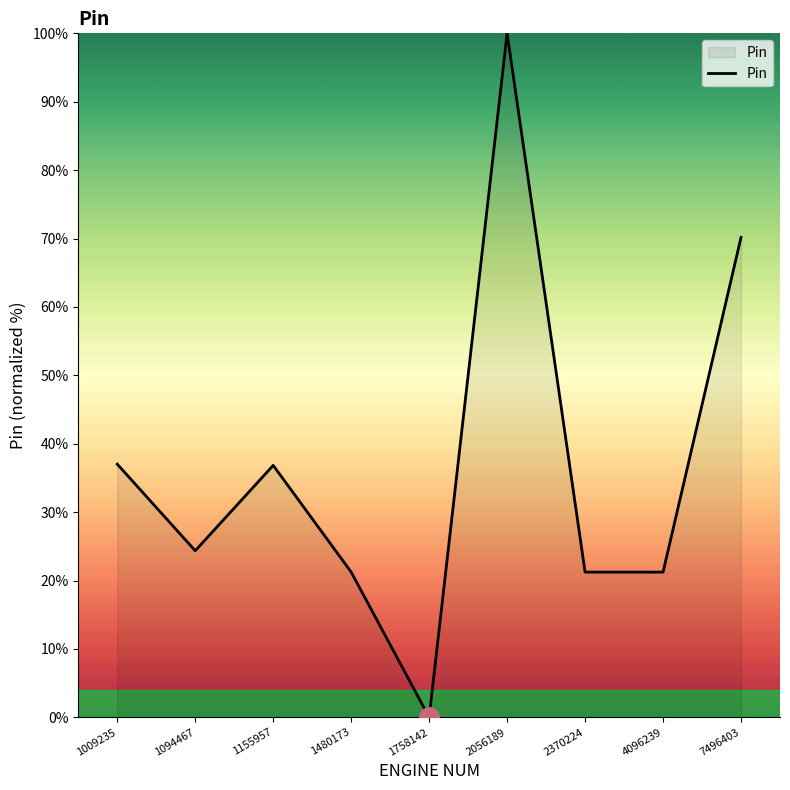

Which category has the highest value across all series?

2056189